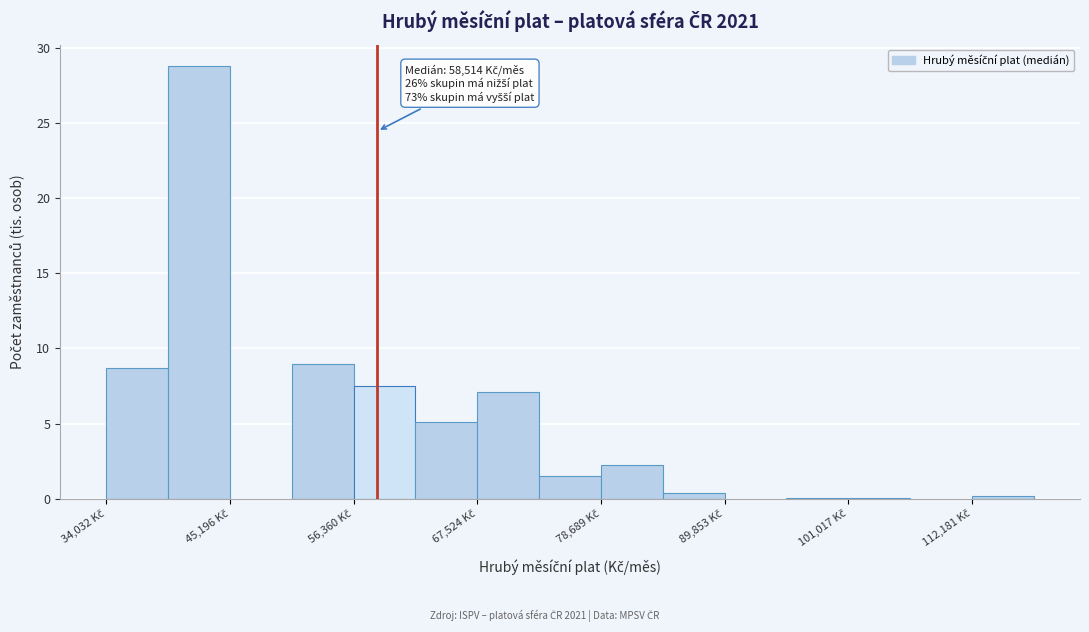

Read against the x-axis, roughly where is the centre of the tallest bar?

42000